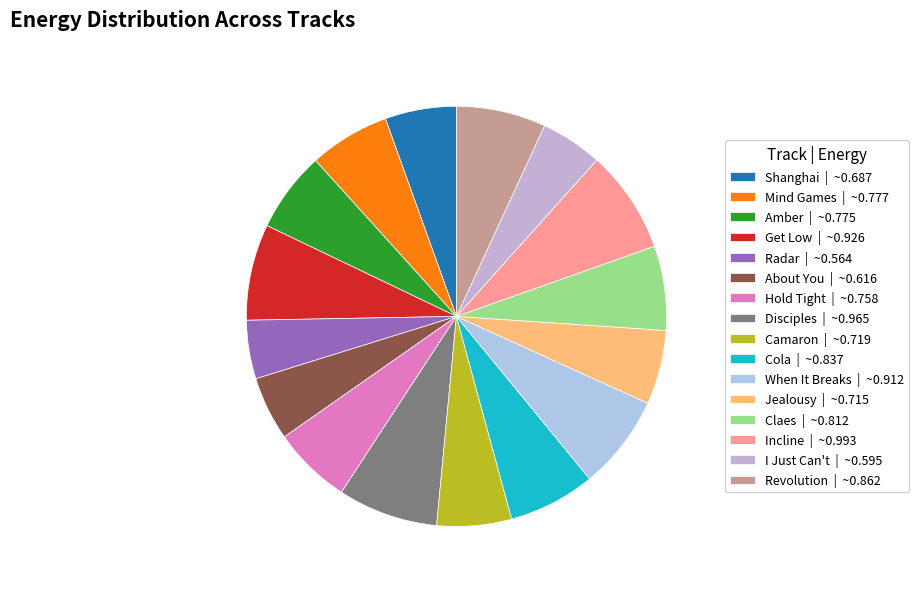

Is Disciples the majority of the pie?

No